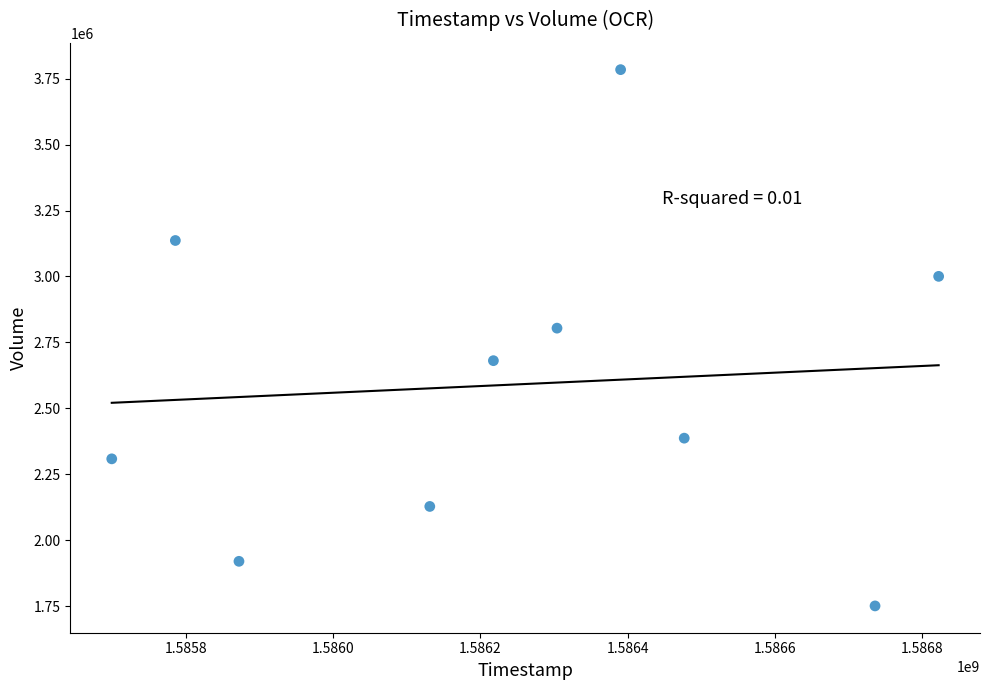

What is the range of Y values (max minus min)?

2033600